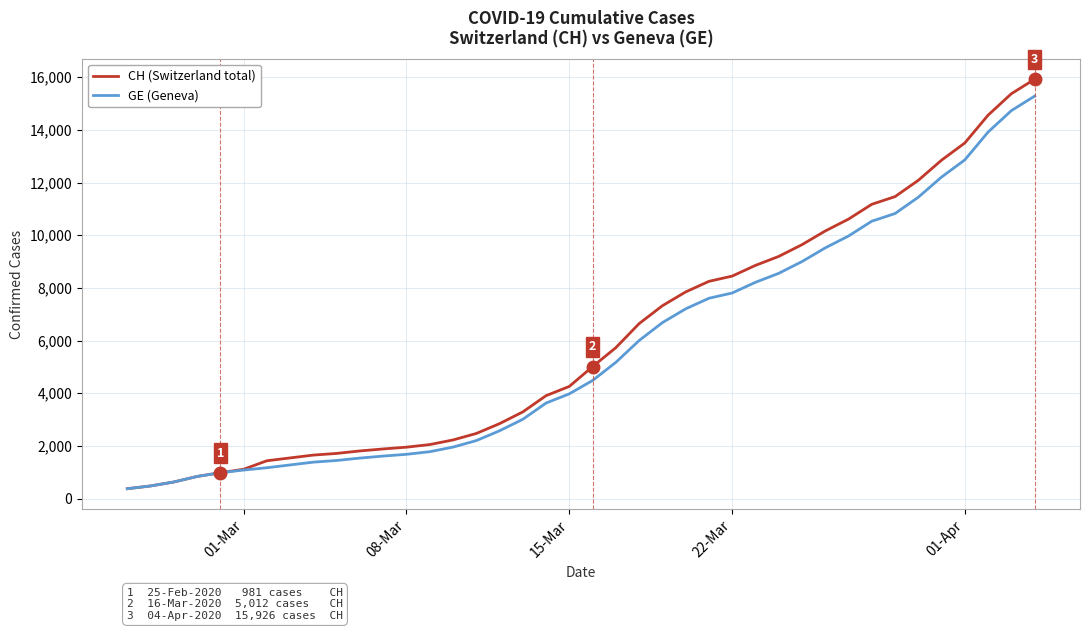

Which series has the widest spread of values?

CH (Switzerland total)